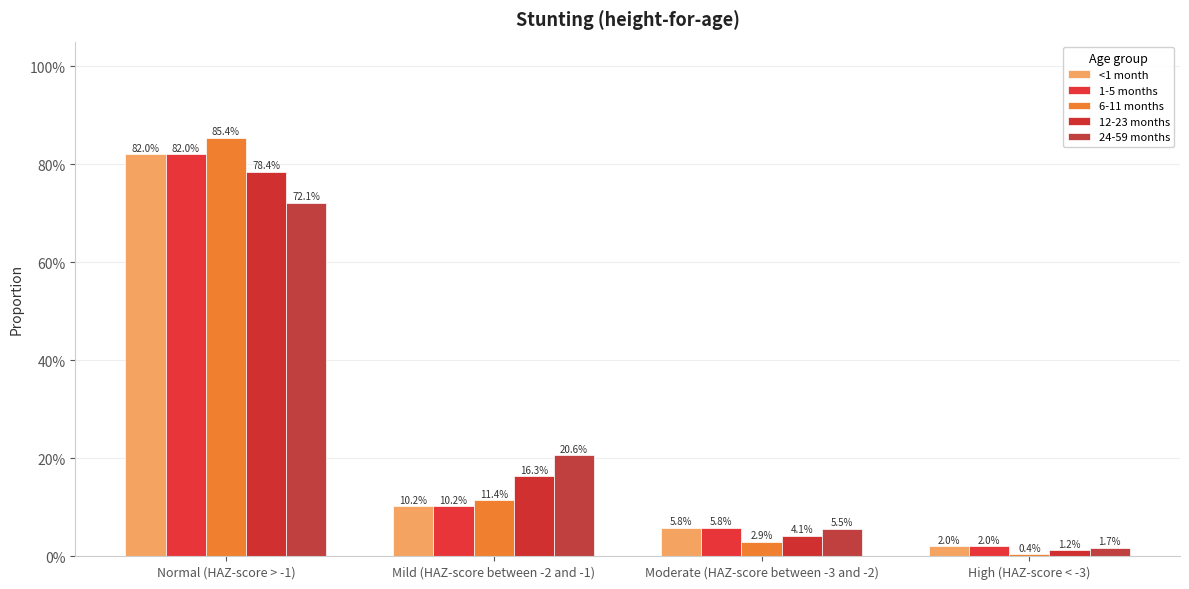

List the labels in order of 1-5 months value, largest first.

Normal (HAZ-score > -1), Mild (HAZ-score between -2 and -1), Moderate (HAZ-score between -3 and -2), High (HAZ-score < -3)